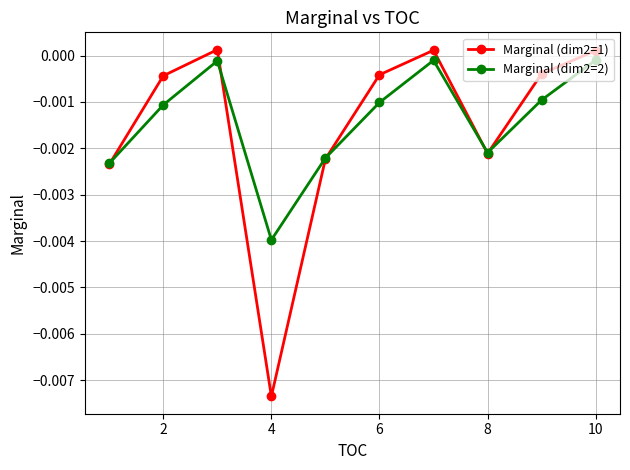

Which series has the largest range (max minus min)?

Marginal (dim2=1)